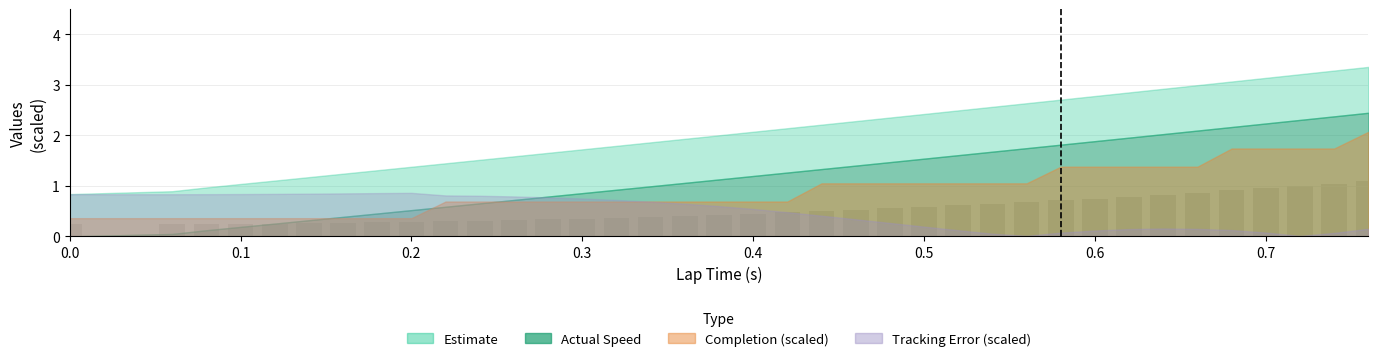

What is the sum of all values?

19.5